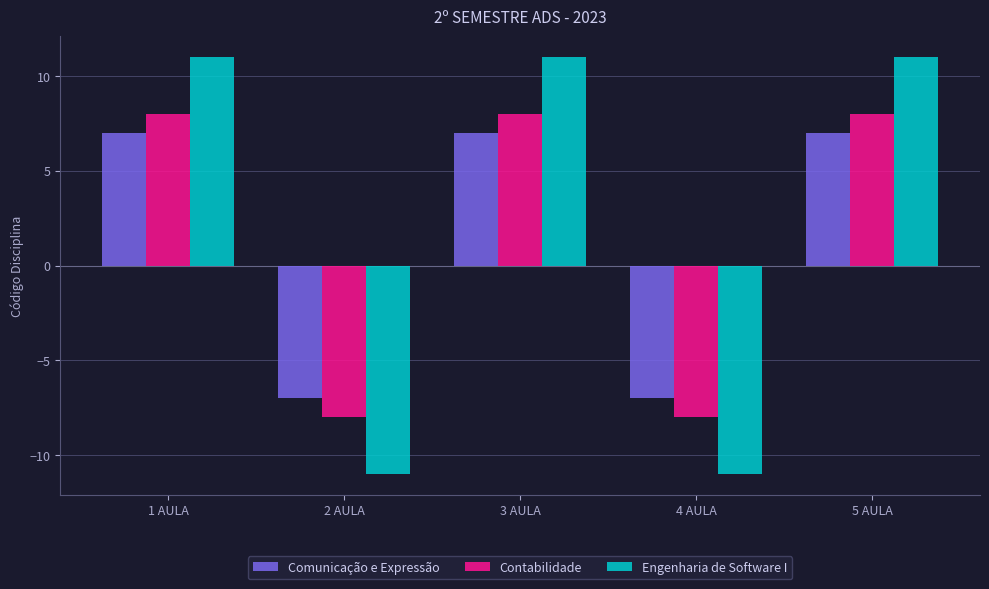

What is the label of the 1st bar from the left?

1 AULA